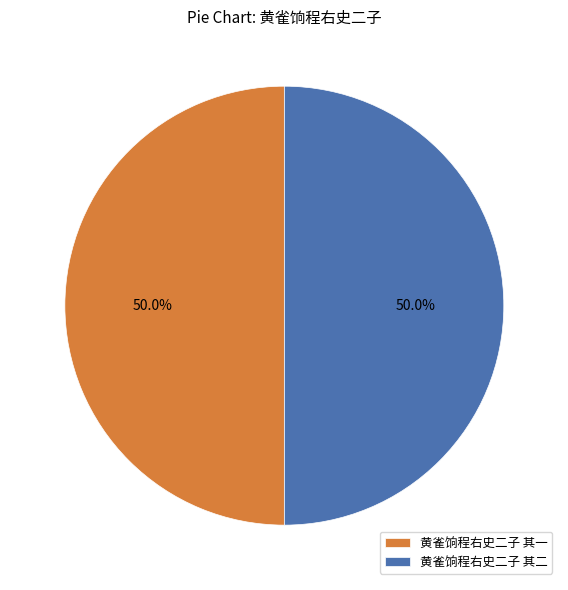

What percentage is NOT represented by 黄雀饷程右史二子 其二?

50.0%